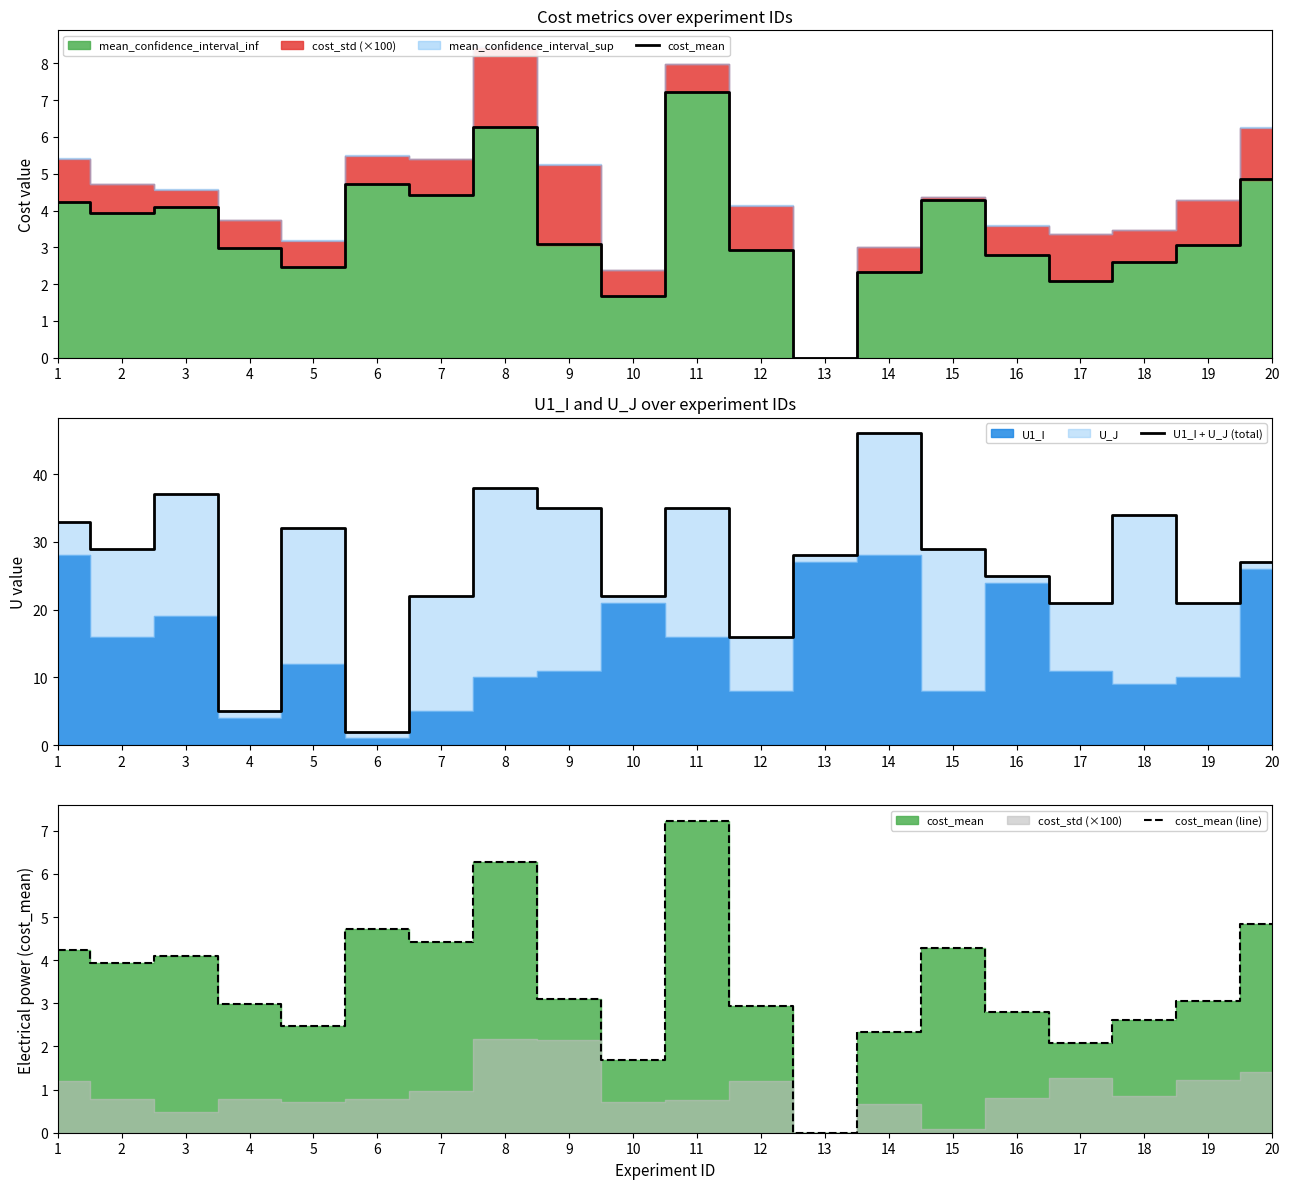

What is the average value of the U1_I + U_J (total) series?

27